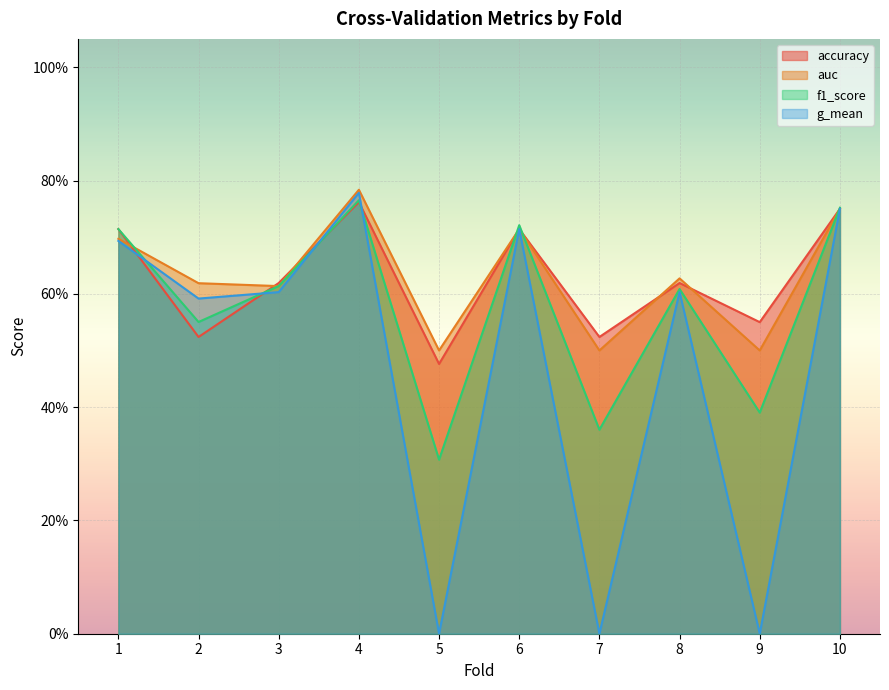

Which series ends up on top after the final intersection of accuracy and g_mean?

accuracy